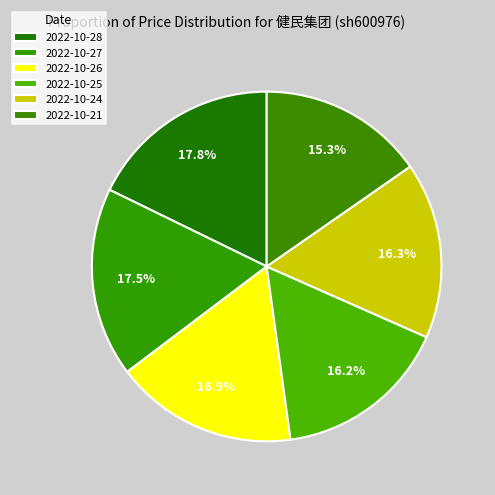

To the nearest percent, what portion does 2022-10-25 represent?

16%